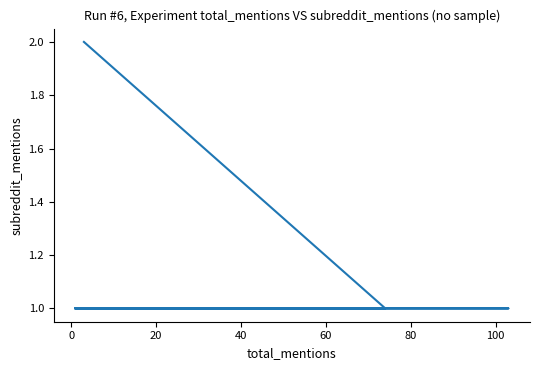

Is it true that the value at 15 is 2?

False